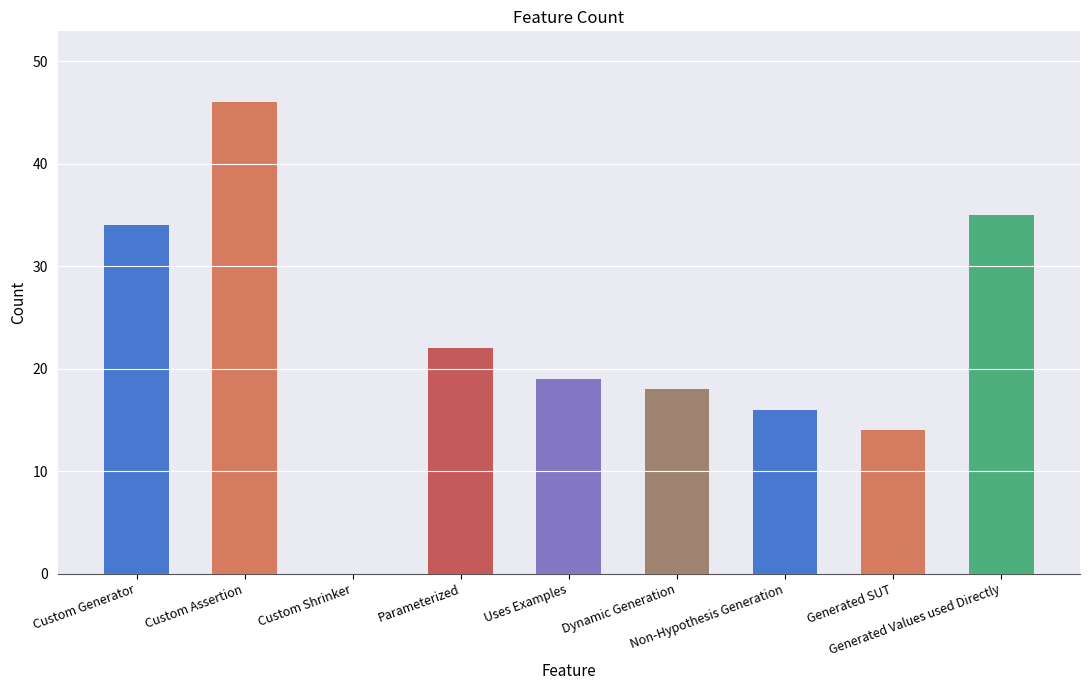

What is the maximum value shown in the chart?

46